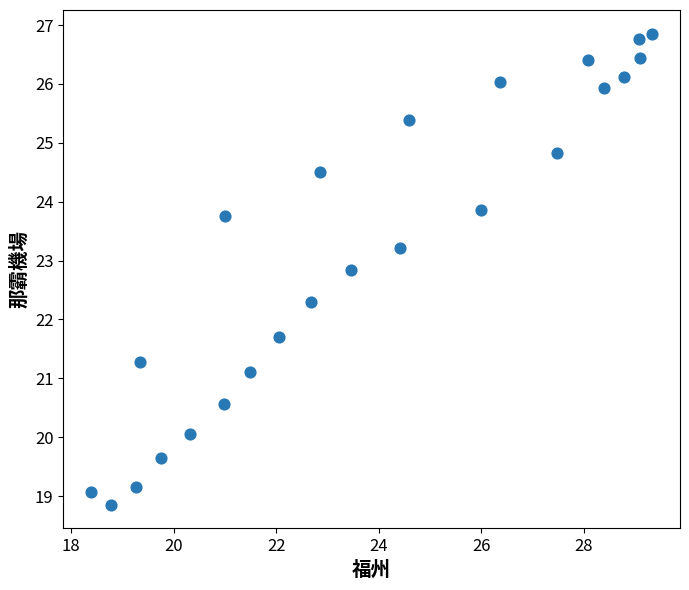

What is the range of X values (max minus min)?

10.9